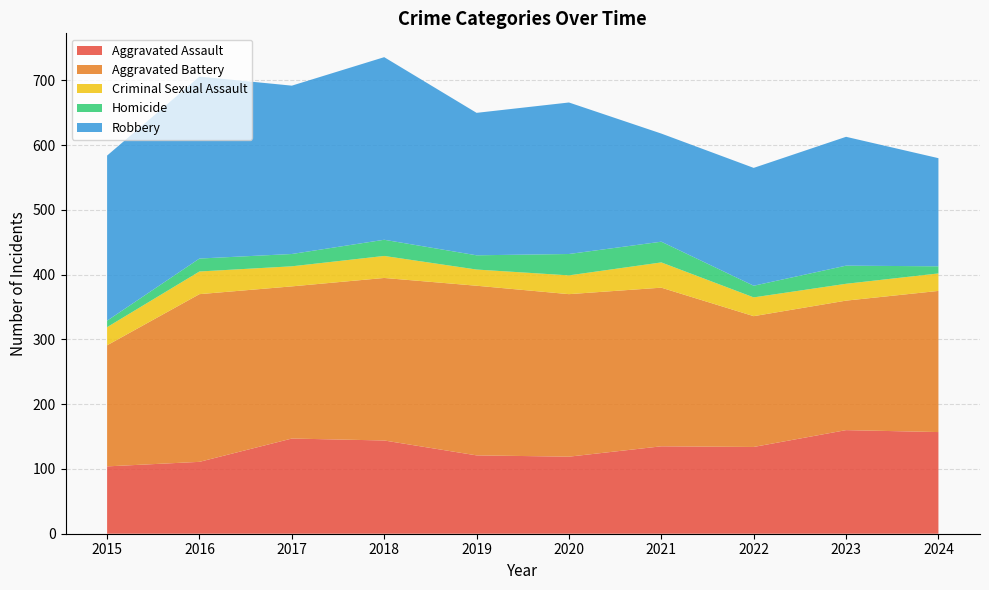

Reading left to right, transcribe all the data shown in this chart.

Aggravated Assault: 2015=104	2016=111	2017=147	2018=144	2019=121	2020=119	2021=135	2022=134	2023=160	2024=157
Aggravated Battery: 2015=187	2016=259	2017=235	2018=251	2019=262	2020=251	2021=245	2022=202	2023=200	2024=218
Criminal Sexual Assault: 2015=28	2016=35	2017=31	2018=34	2019=25	2020=29	2021=39	2022=29	2023=26	2024=27
Homicide: 2015=10	2016=20	2017=19	2018=25	2019=22	2020=33	2021=32	2022=18	2023=28	2024=11
Robbery: 2015=255	2016=281	2017=260	2018=282	2019=220	2020=234	2021=167	2022=182	2023=199	2024=167